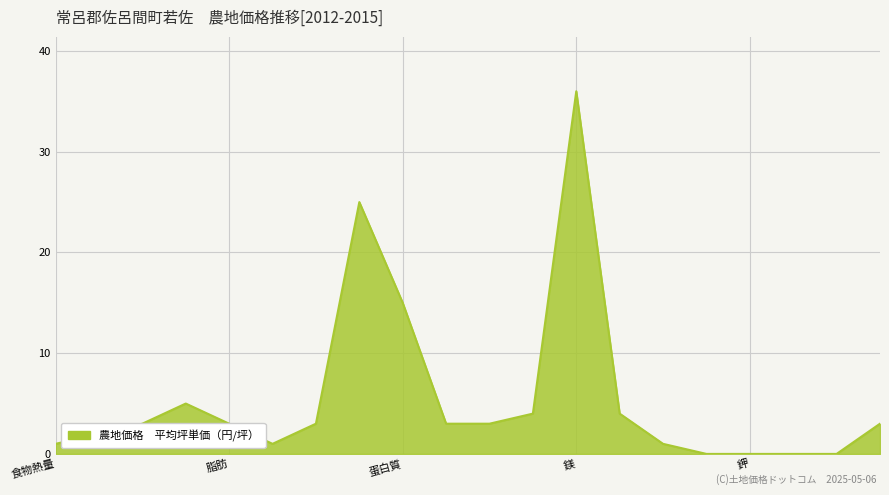

What is the maximum value shown in the chart?

36